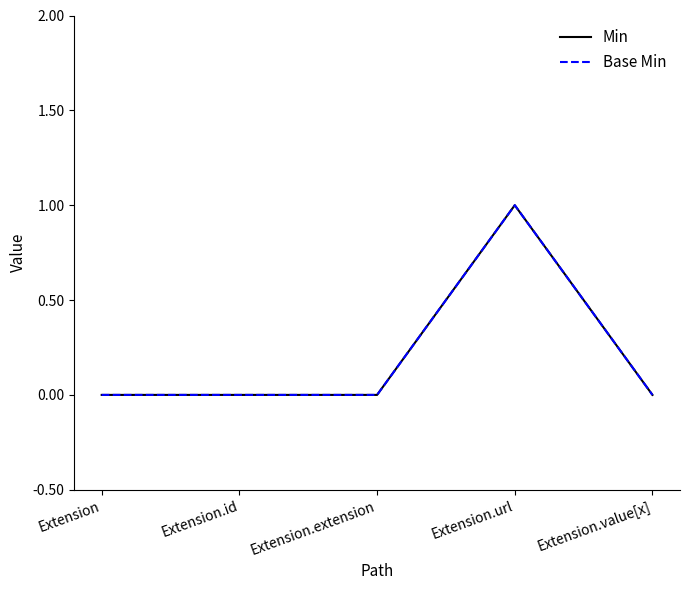

What is the value of the Base Min point at the 4th from the left?

1